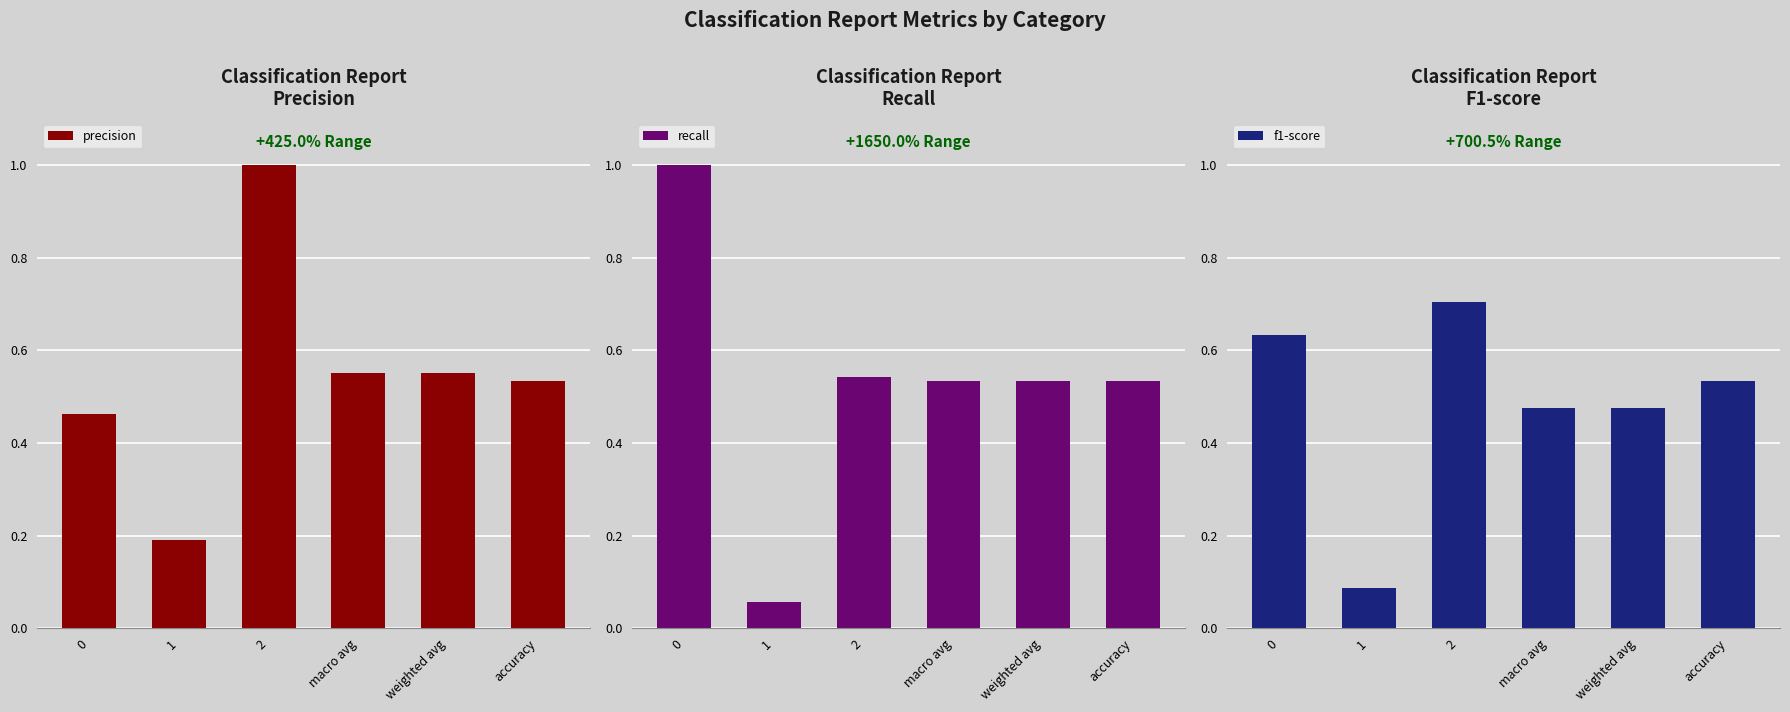

What is the total value across all series at 2?

2.2